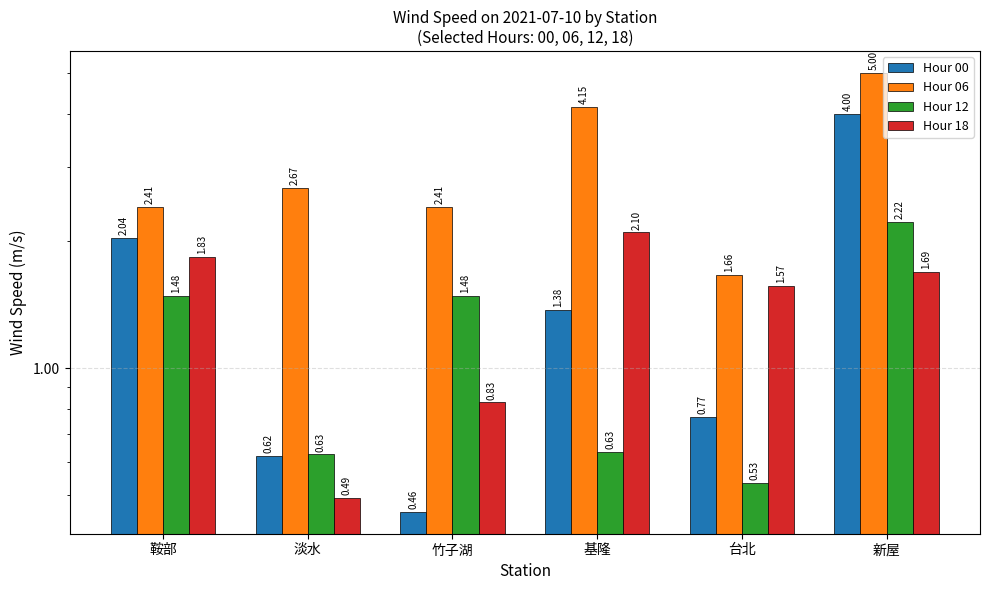

What is the lowest value of the Hour 00 series?

0.5